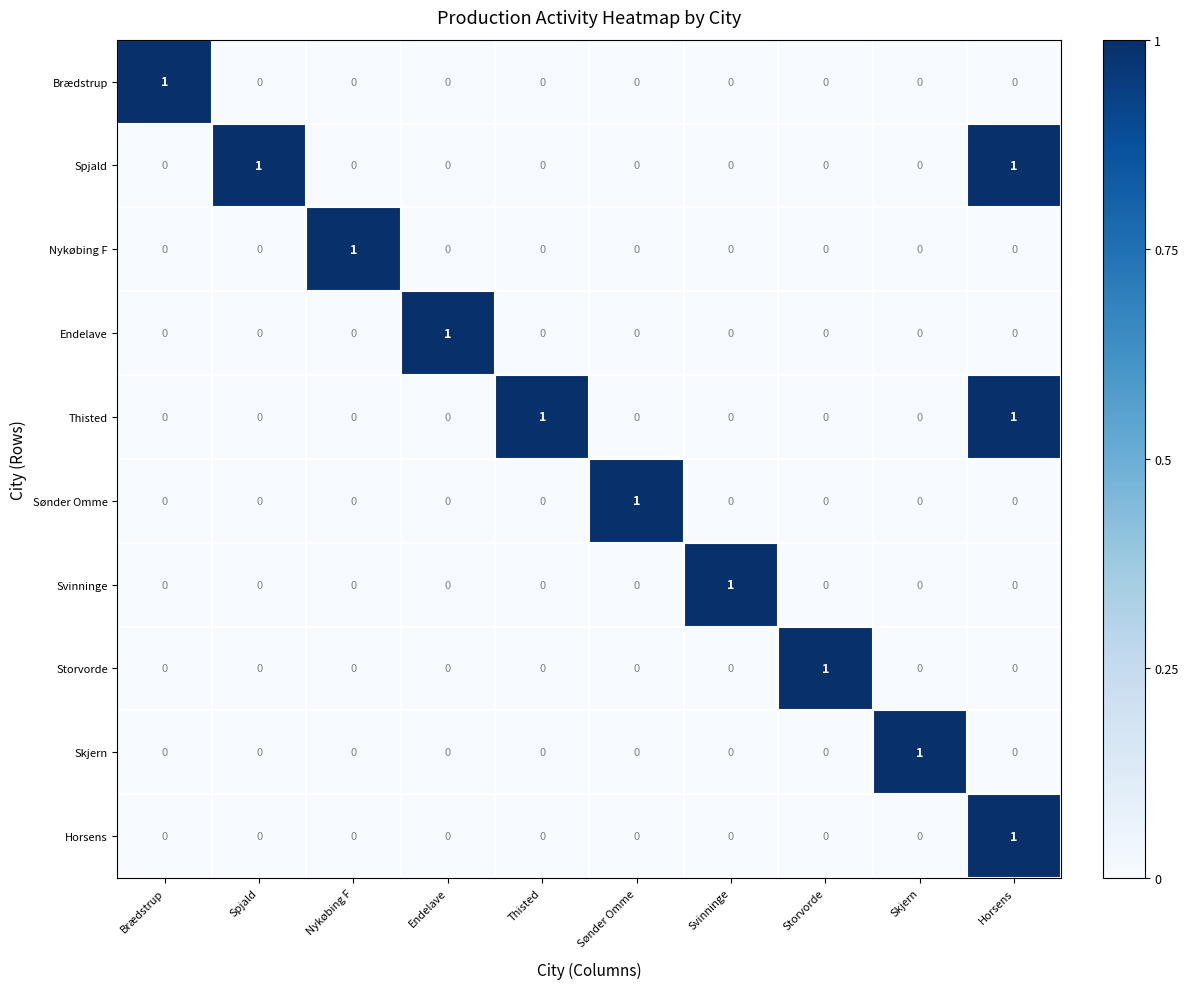

Is it true that Svinninge equals 0 at Brædstrup?

True